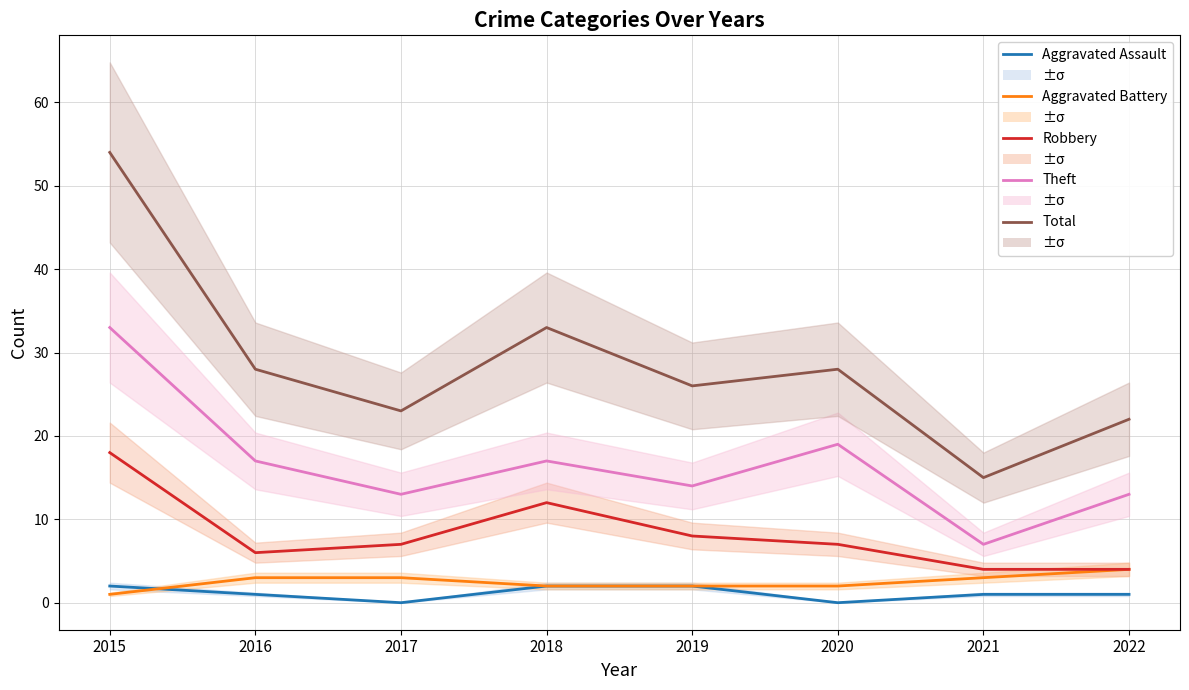

How many lines are shown in the chart?

5